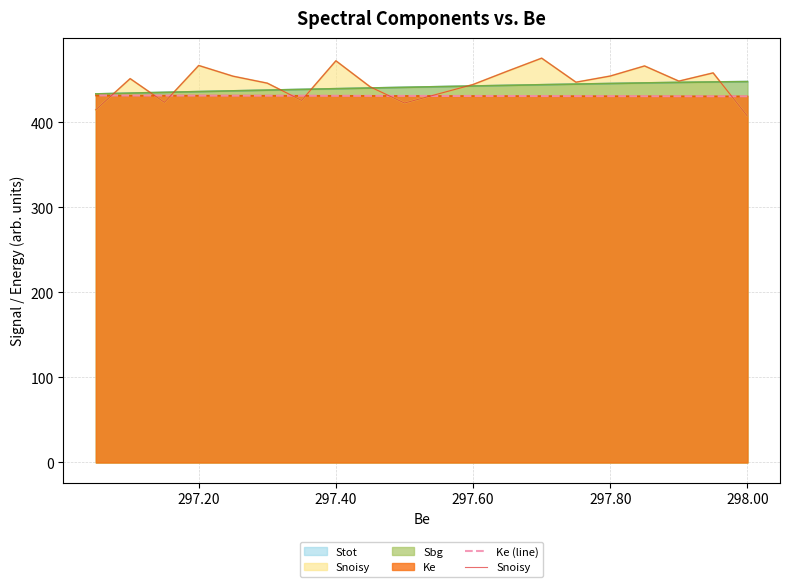

What is the difference between the second highest and minimum values in the Snoisy series?

65.0